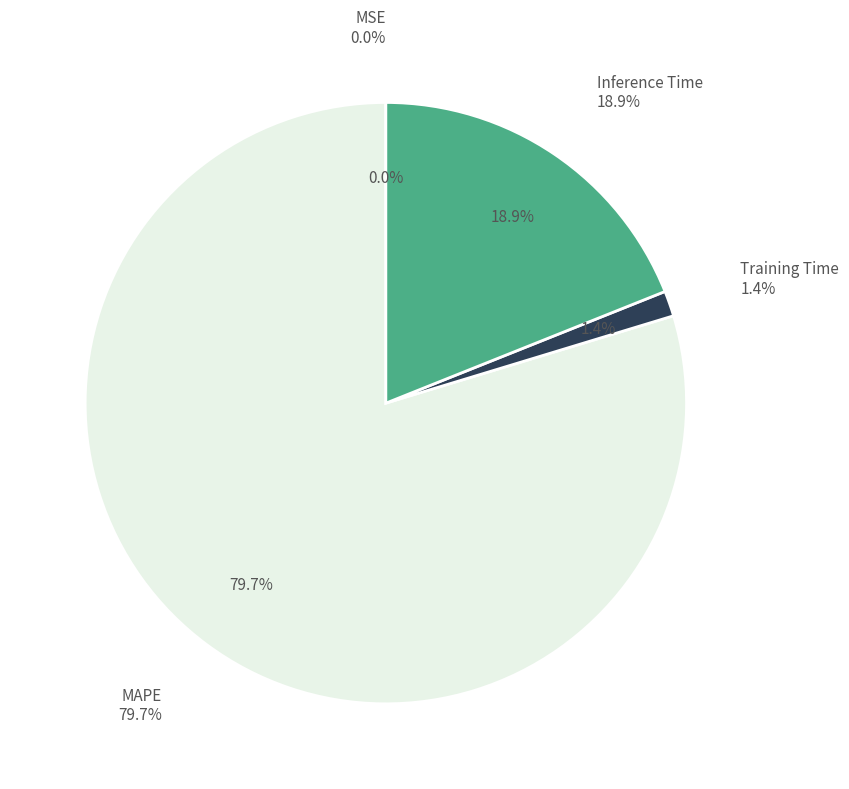

Count the number of slices in the pie.

4